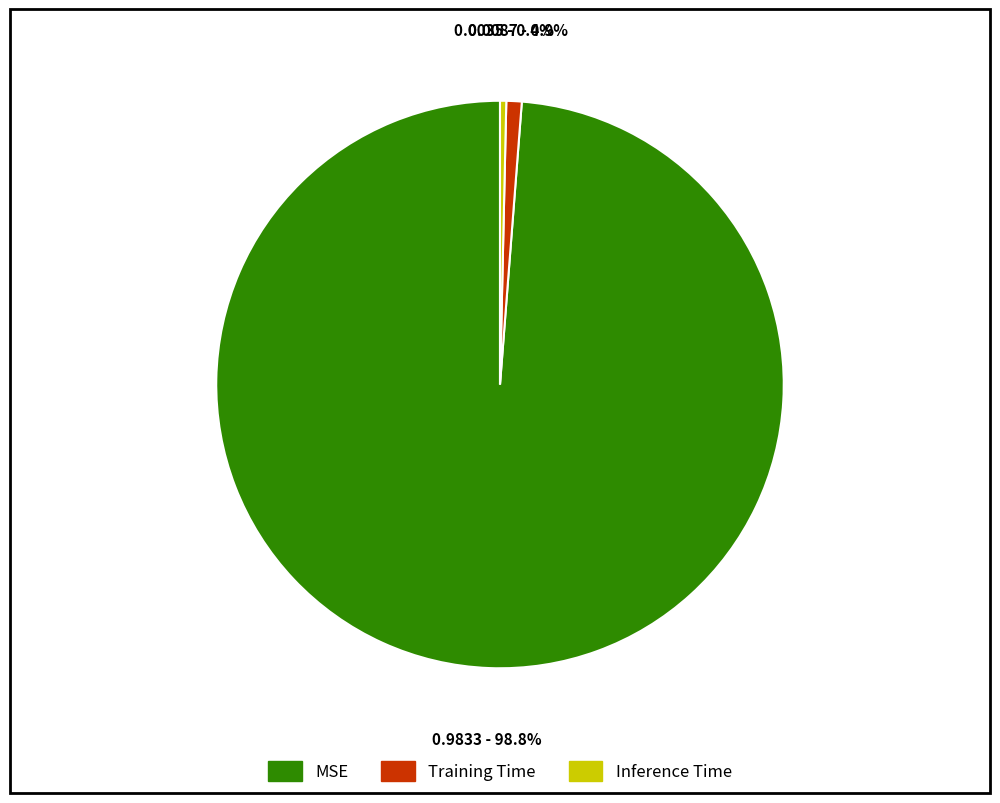

Combined, do MSE and Inference Time account for over 50%?

Yes